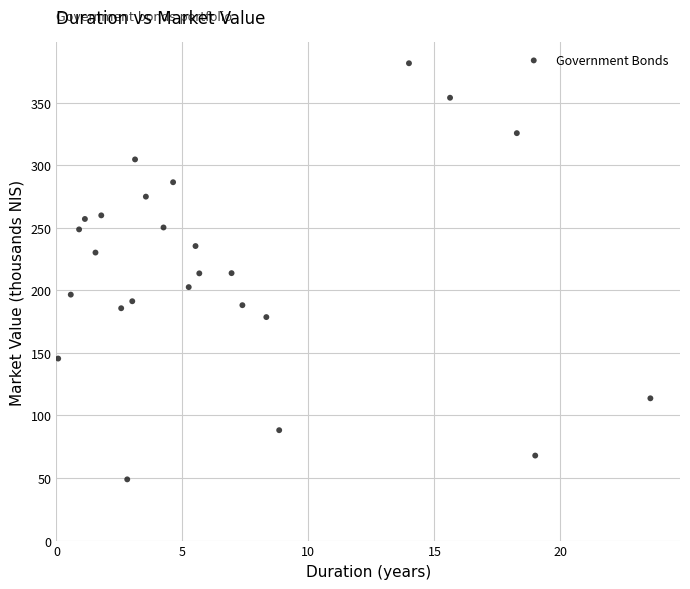

What is the range of X values (max minus min)?

23.5